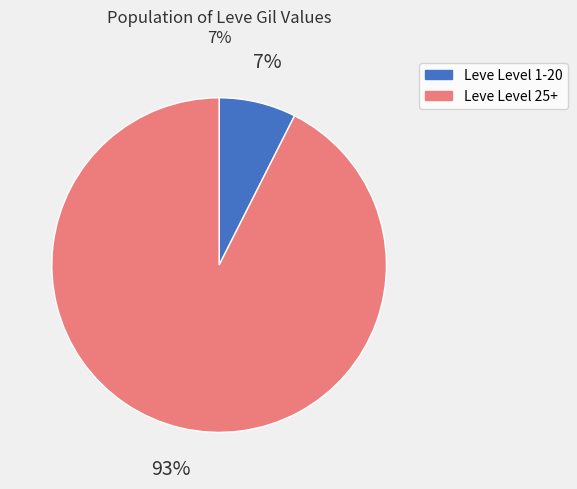

To the nearest percent, what percentage of the pie is Leve Level 25+?

93%